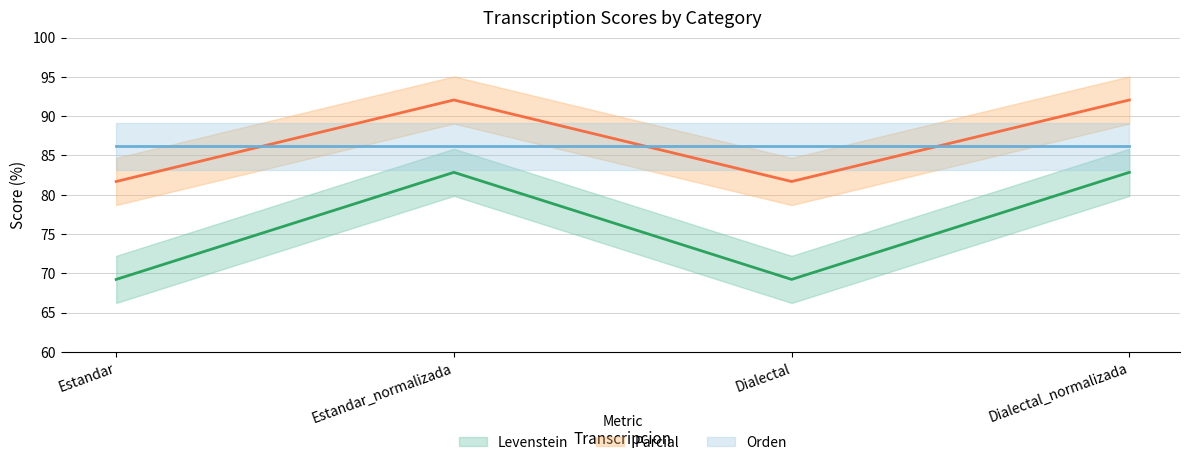

Where does the Parcial series first go above 92?

Estandar_normalizada